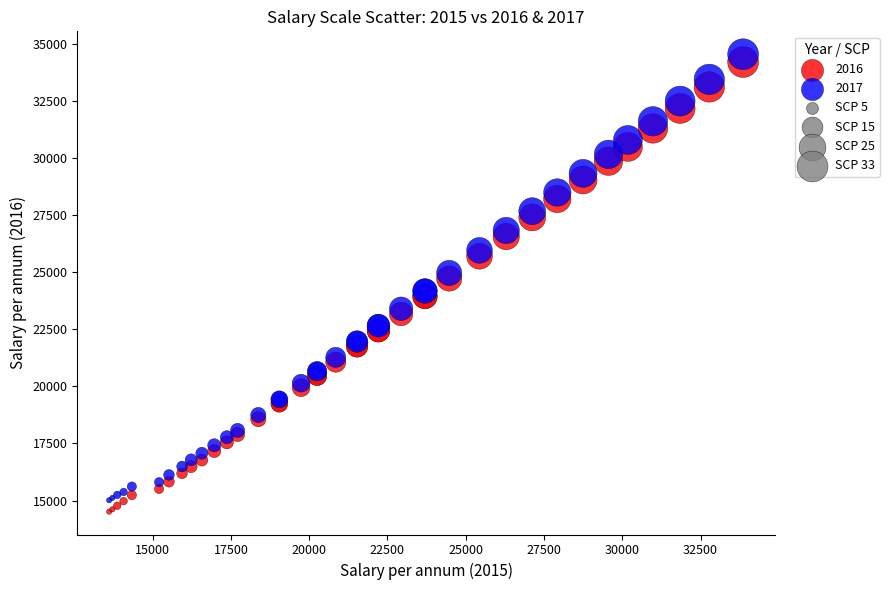

Which series has the widest spread of Y values?

2016